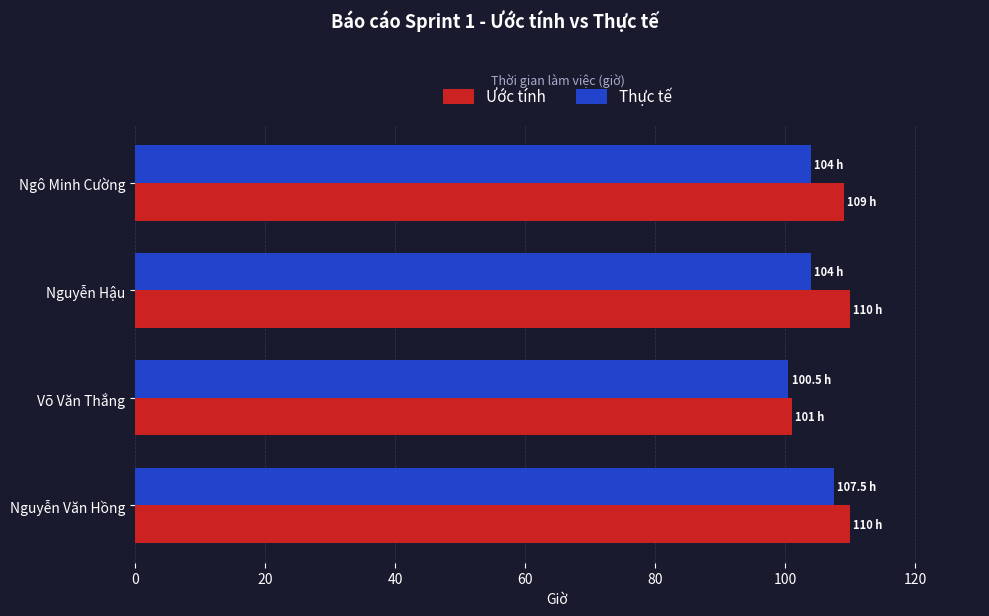

The value of Thực tế at Nguyễn Văn Hồng is 107.5. True or false?

True